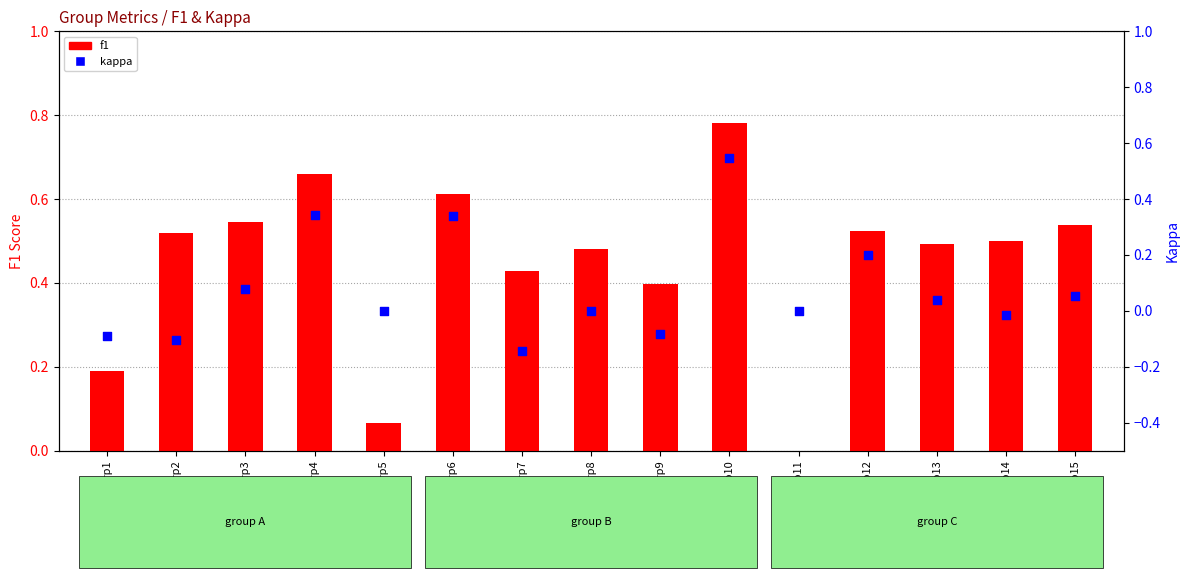

Is the value of f1 at grp1 greater than the value of kappa at grp1?

Yes